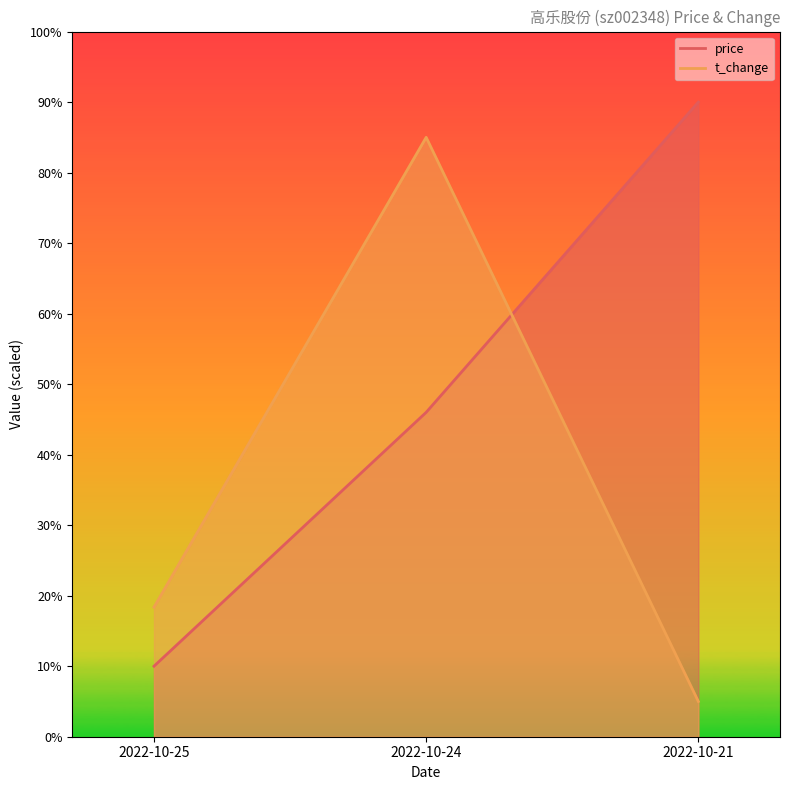

Does the chart have visible grid lines?

No